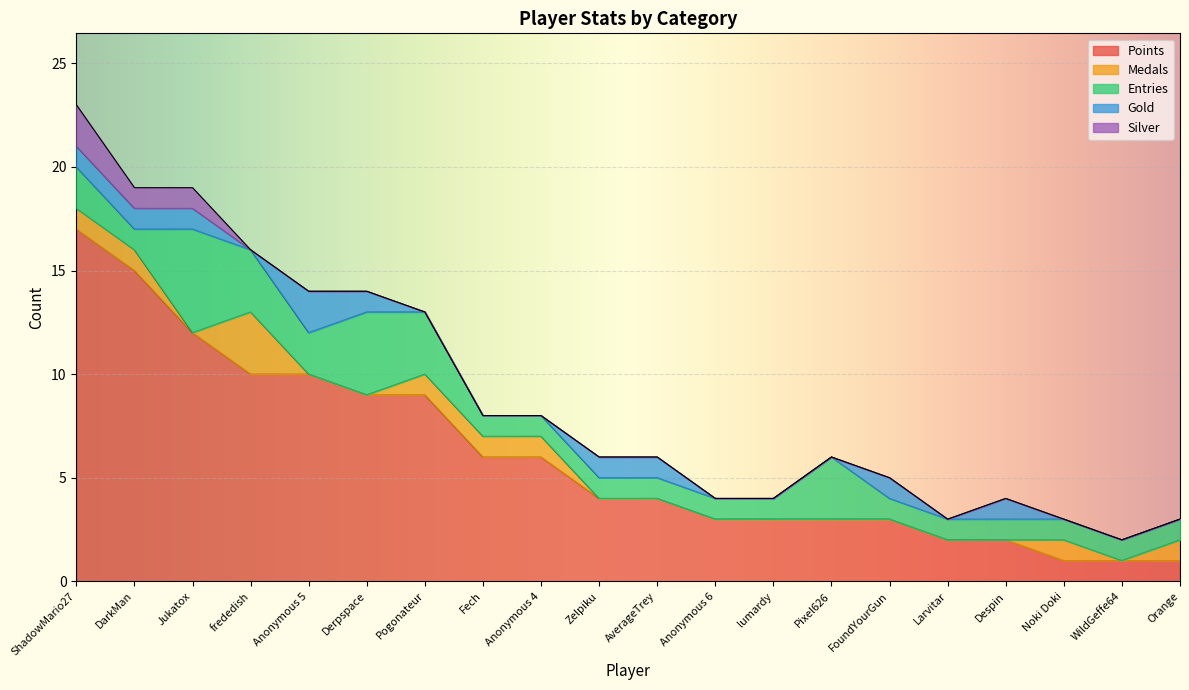

What is the sum of all Entries values?

35